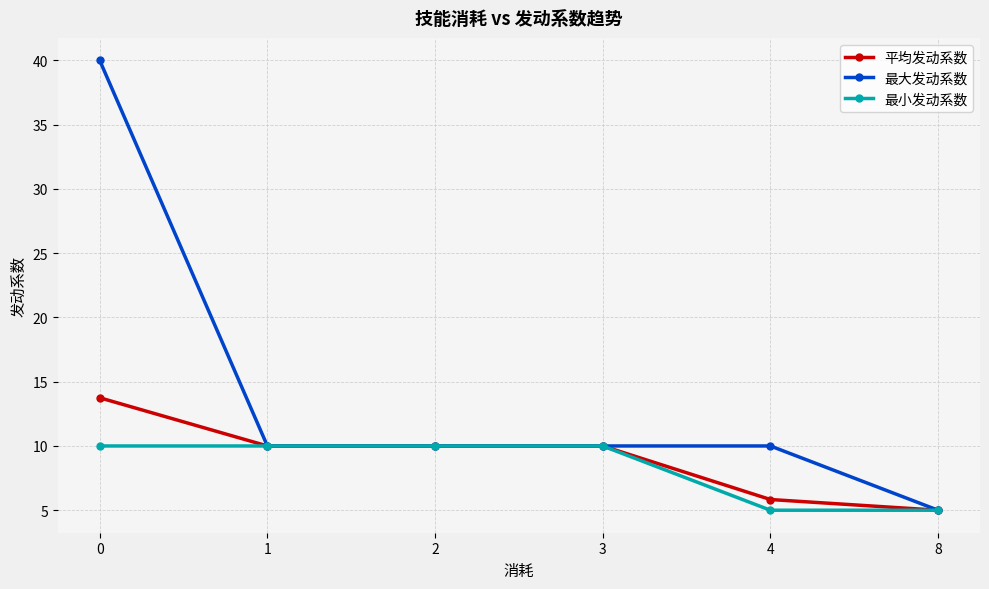

How many categories are shown in the chart?

6